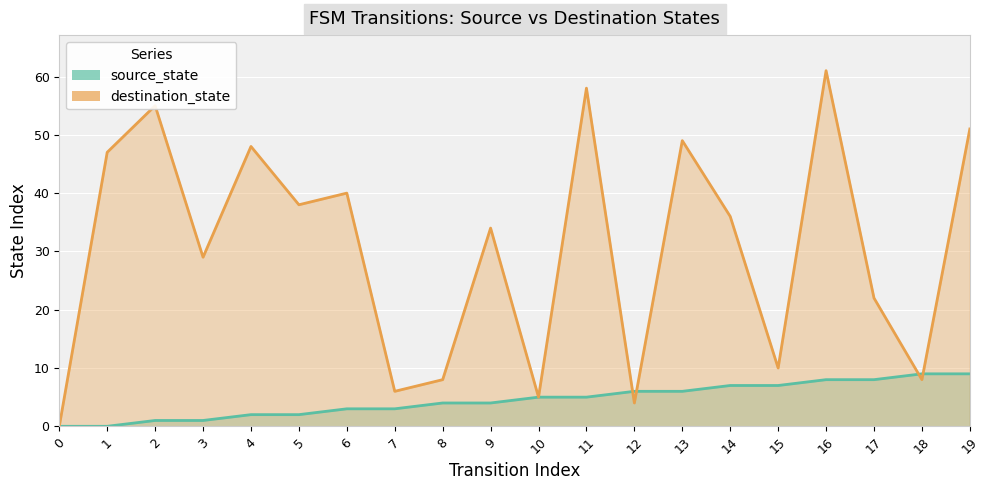

Is it true that destination_state equals 0 at 0?

True